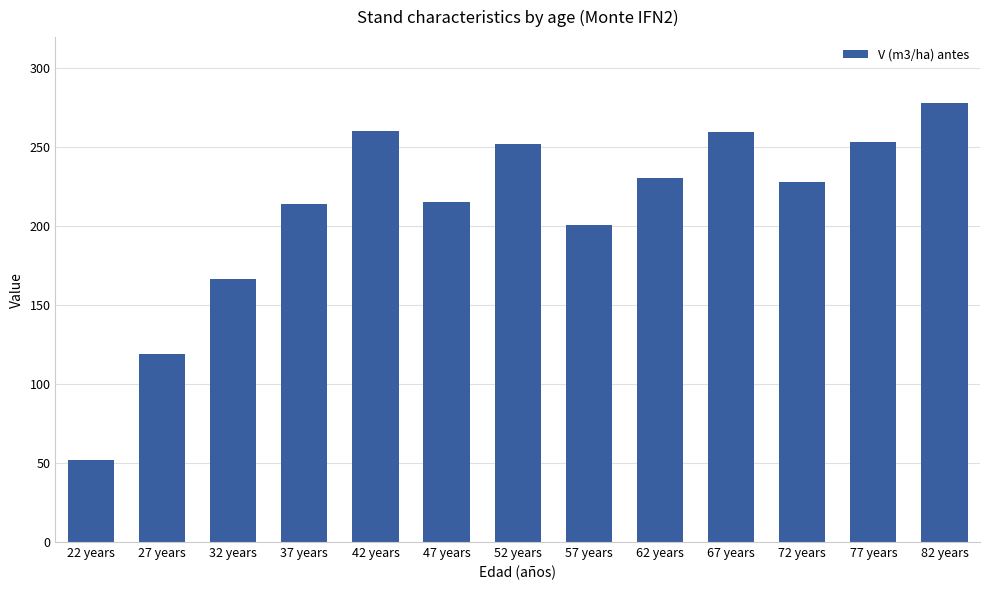

Where does the data first go above 228?

42 years